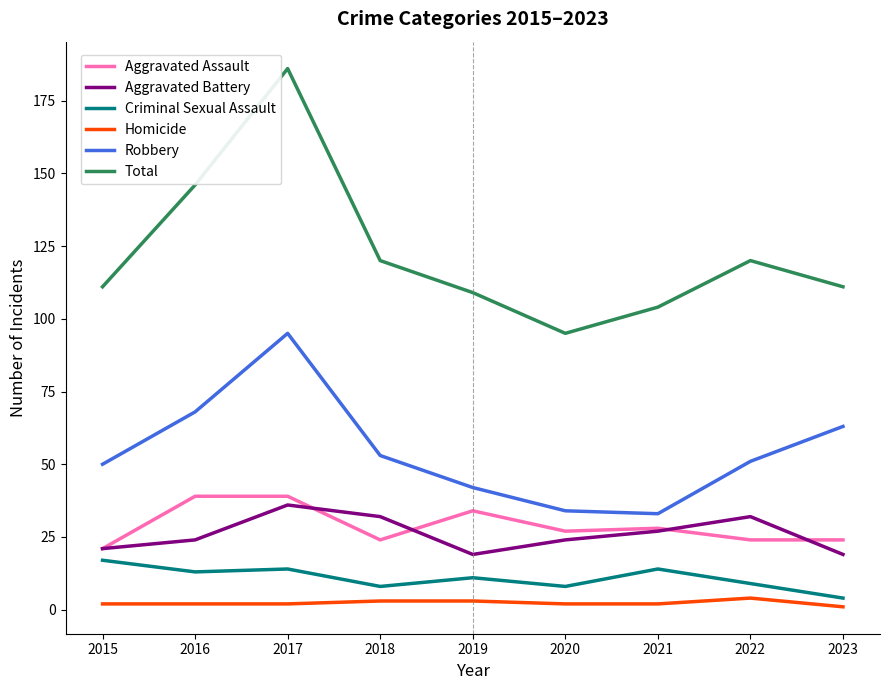

True or false: Homicide has a value of 1 at 2023.

True